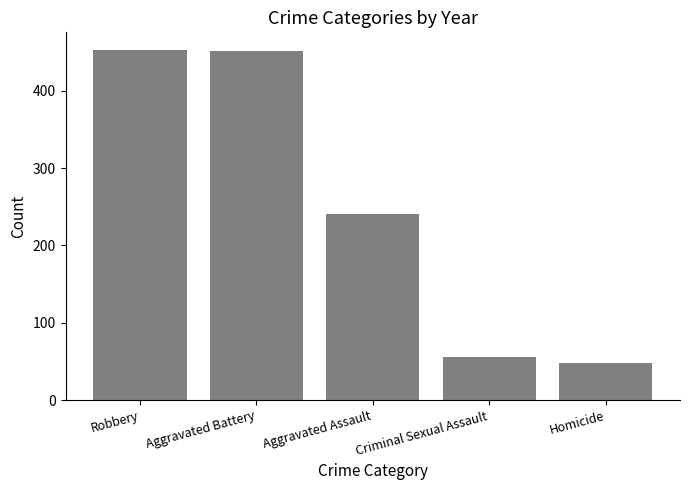

Does the chart contain stacked bars?

No